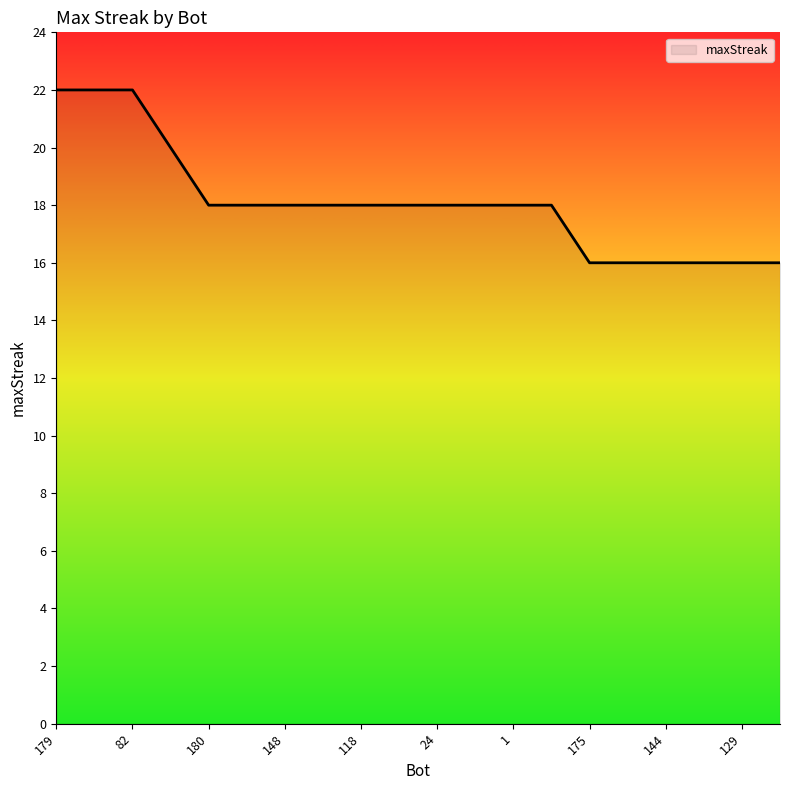

What is the maximum value shown in the chart?

22